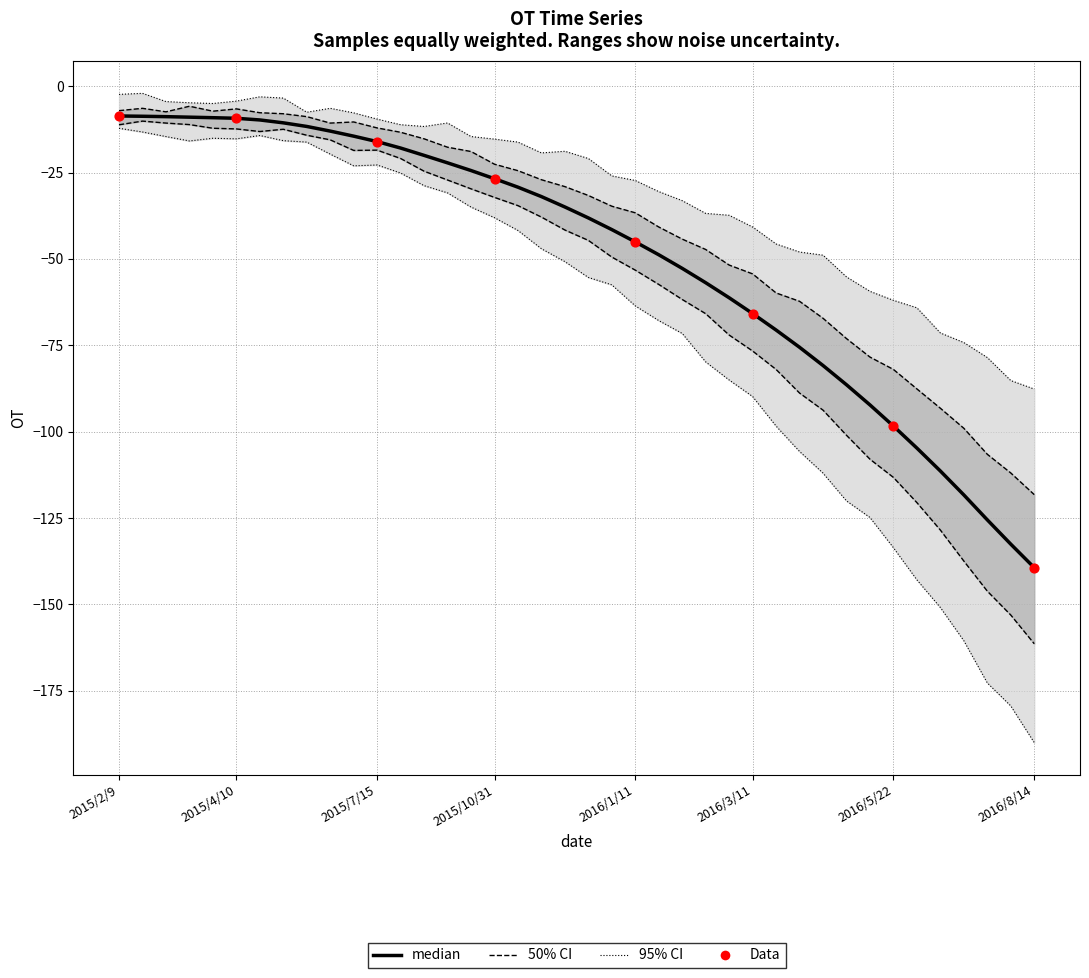

What is the change in value from 3 to 35?

-102.4